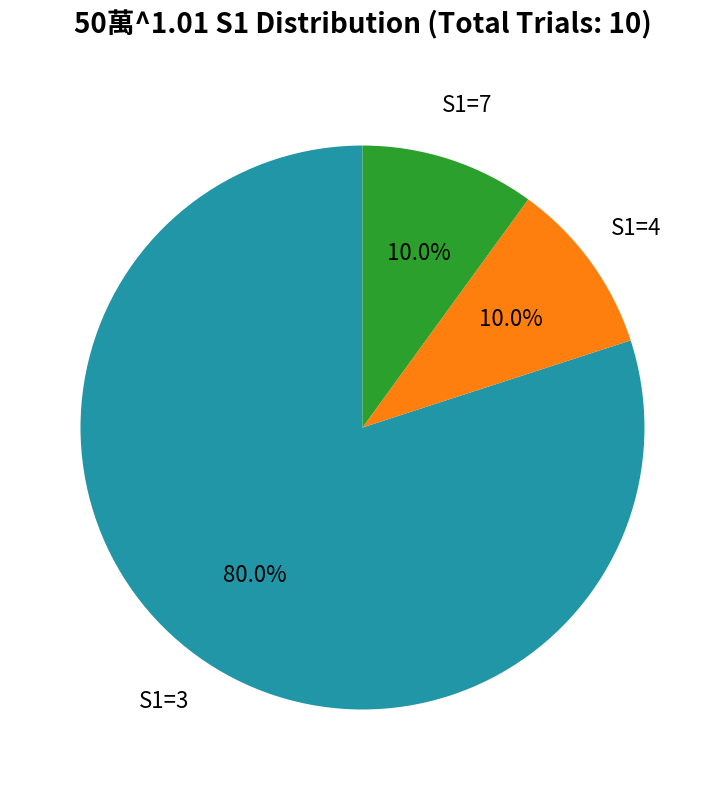

Is there a majority slice in this chart?

Yes